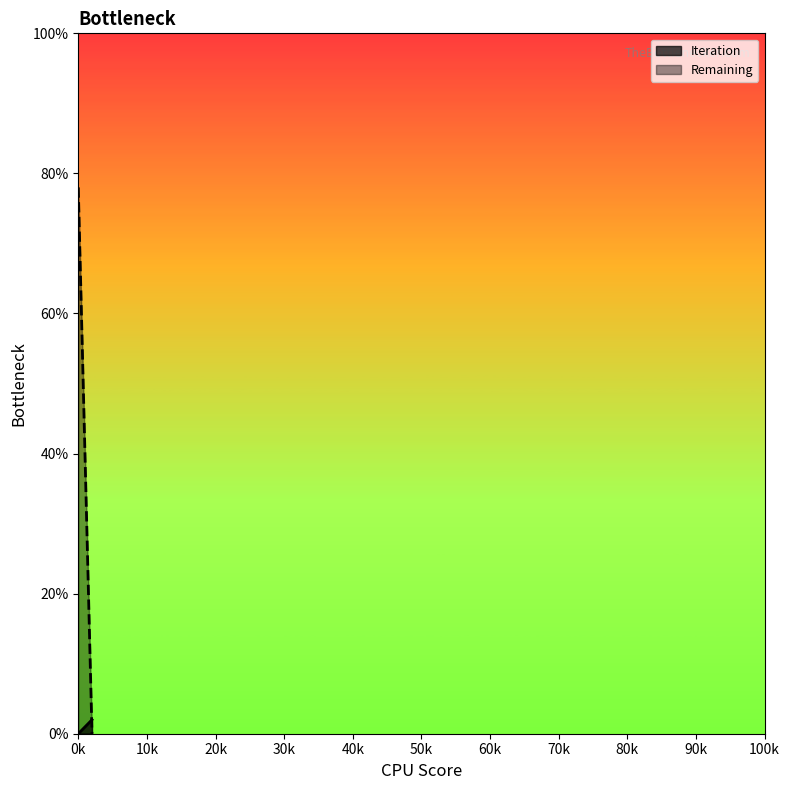

Which series has the widest spread of values?

Remaining